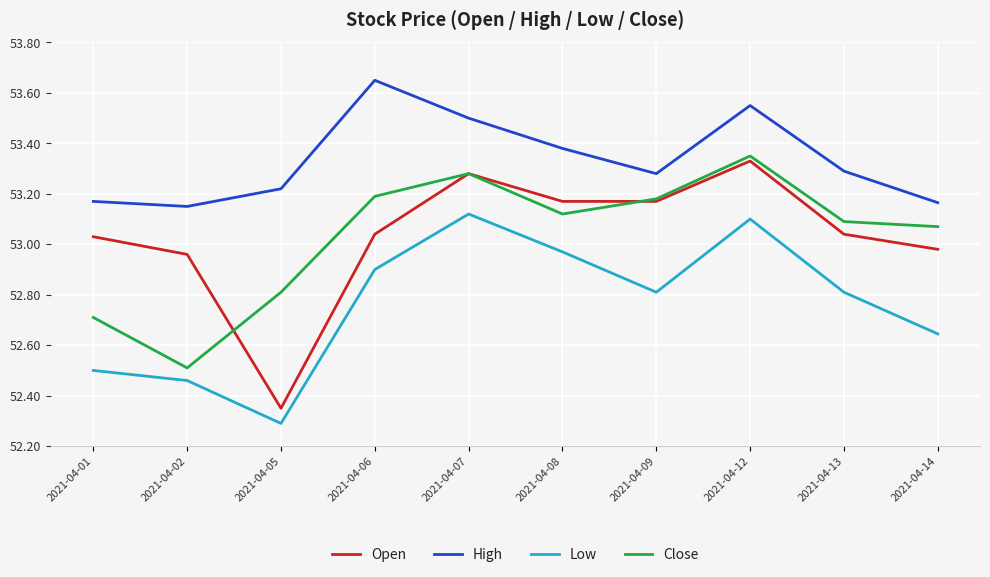

What is the difference between the maximum and minimum values in the Open series?

1.0